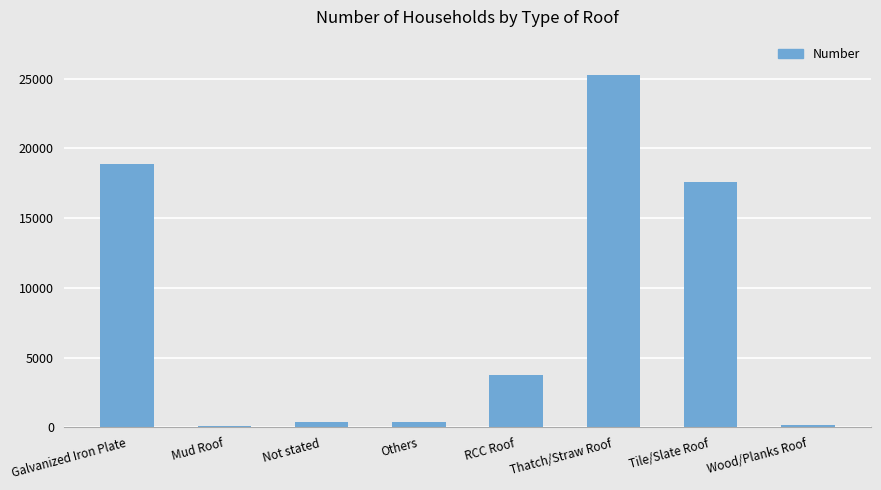

Is it true that the value at Thatch/Straw Roof is 25236?

True